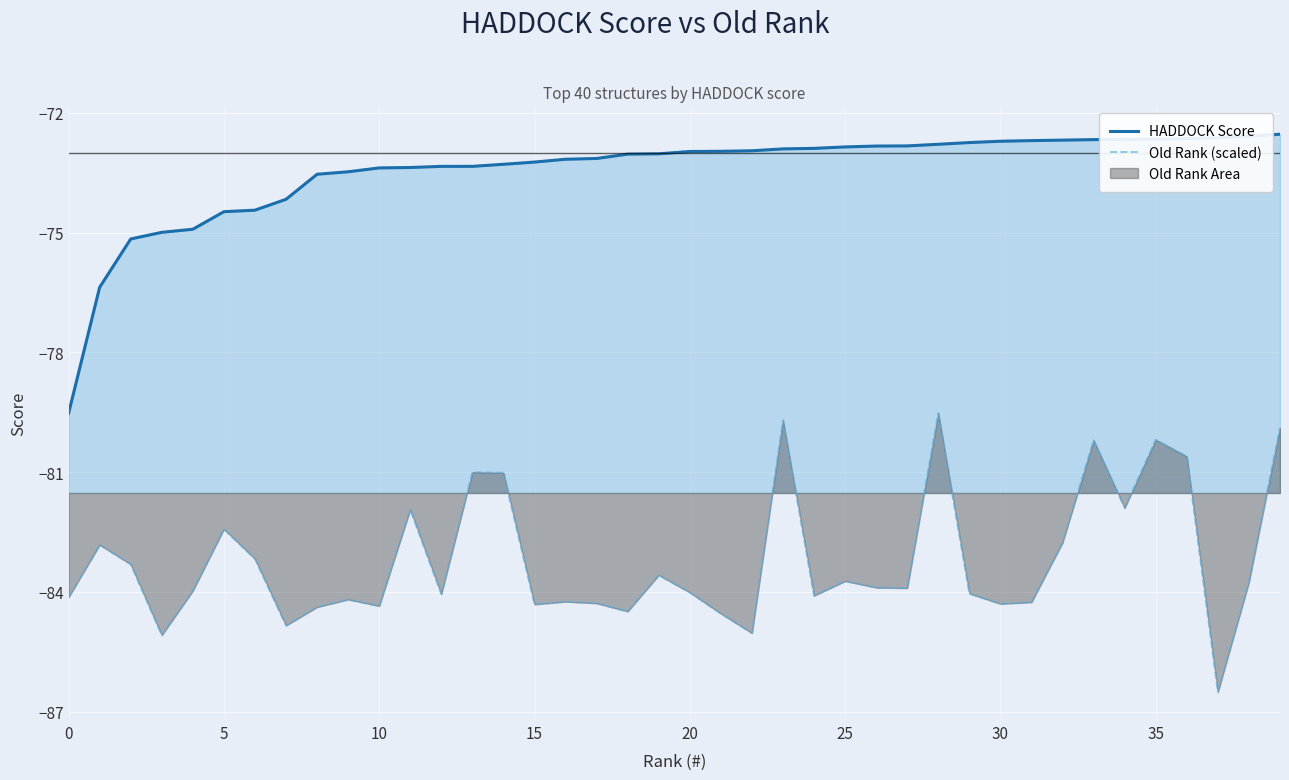

What is the total value across all series at 25?

-156.6